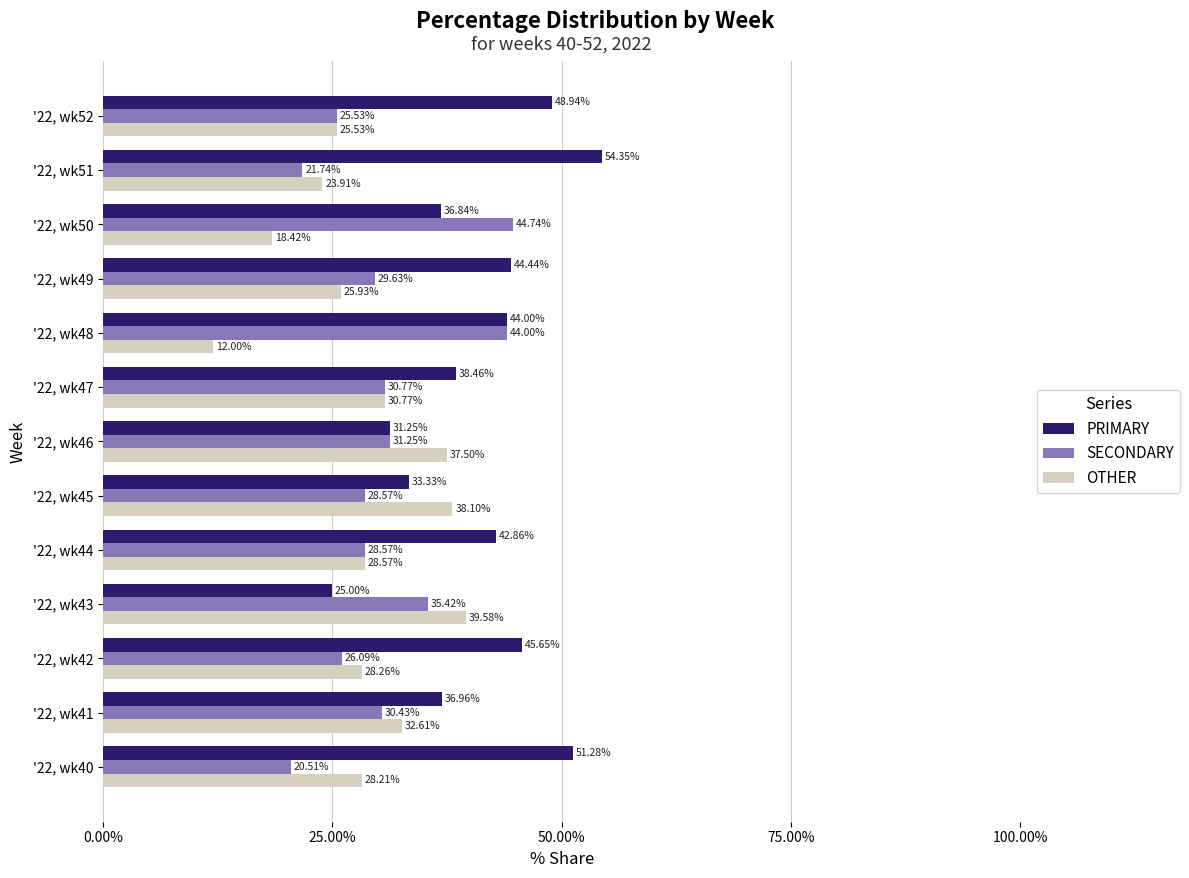

Which category has the lowest value across all series?

'22, wk48